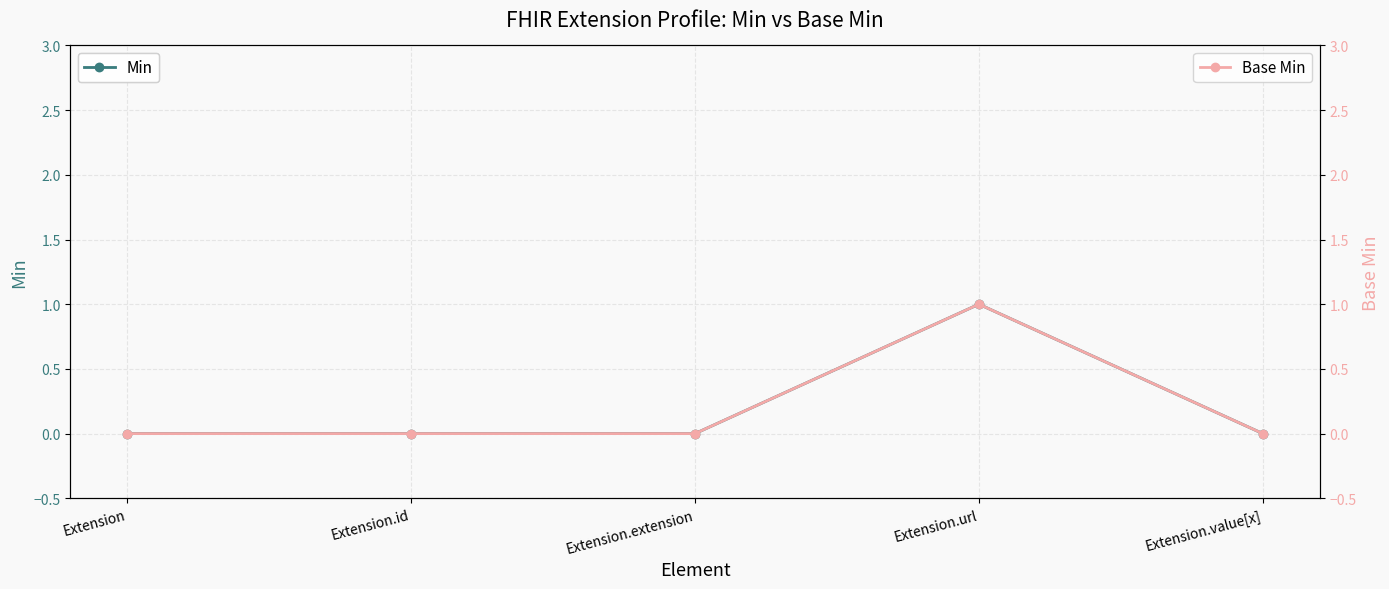

How many data points does each series have?

5